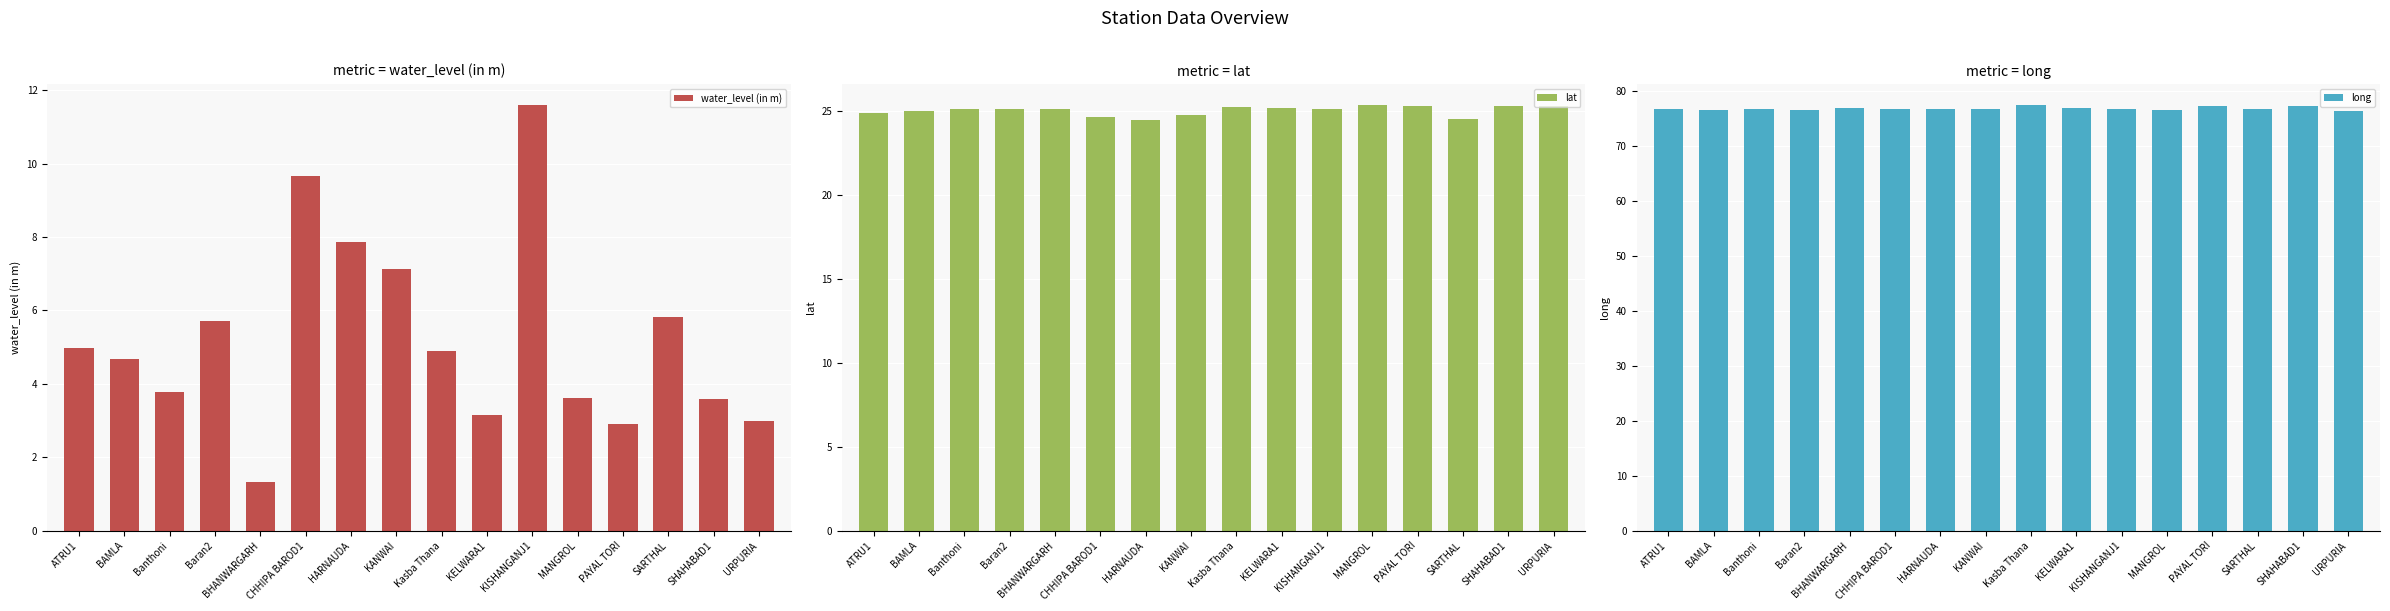

What is the label of the 7th bar from the left?

HARNAUDA